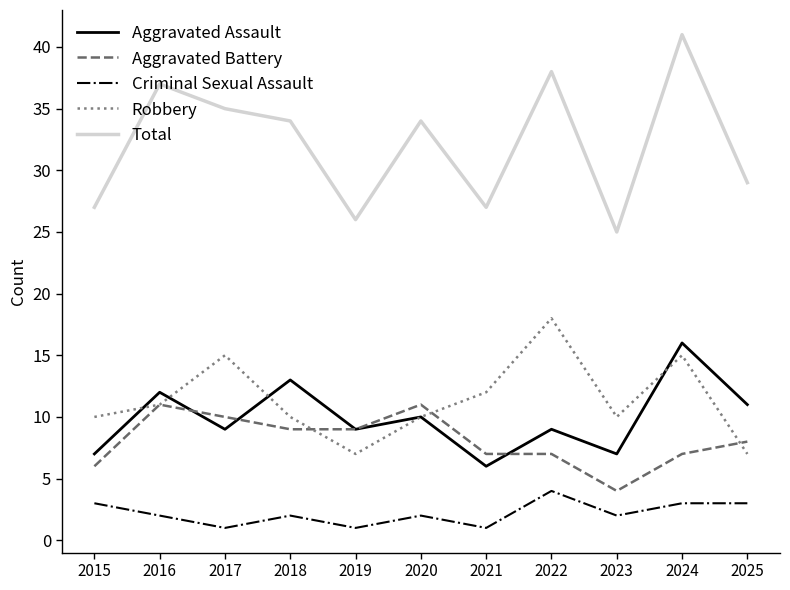

Reading left to right, transcribe all the data shown in this chart.

Aggravated Assault: 7	12	9	13	9	10	6	9	7	16	11
Aggravated Battery: 6	11	10	9	9	11	7	7	4	7	8
Criminal Sexual Assault: 3	2	1	2	1	2	1	4	2	3	3
Robbery: 10	11	15	10	7	10	12	18	10	15	7
Total: 27	37	35	34	26	34	27	38	25	41	29